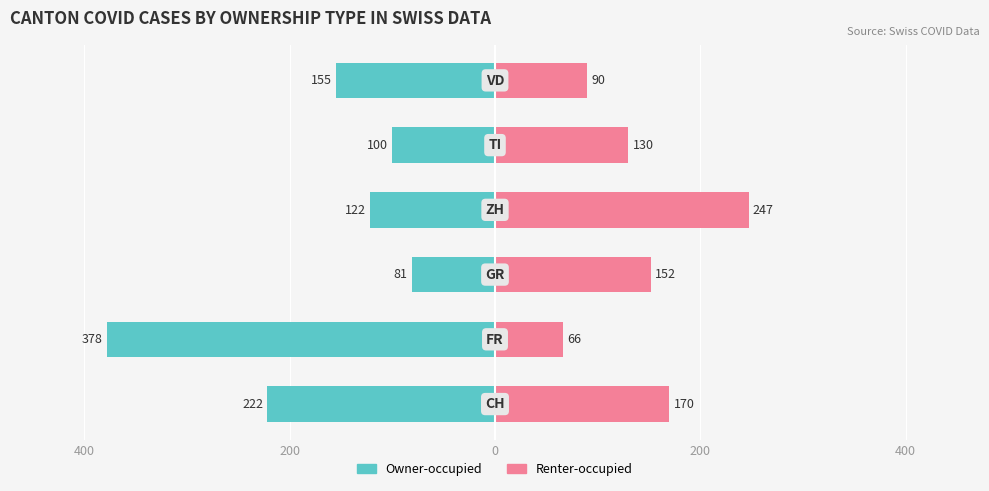

Reading left to right, transcribe all the data shown in this chart.

Owner-occupied: -222	-378	-81	-122	-100	-155
Renter-occupied: 170	66	152	247	130	90